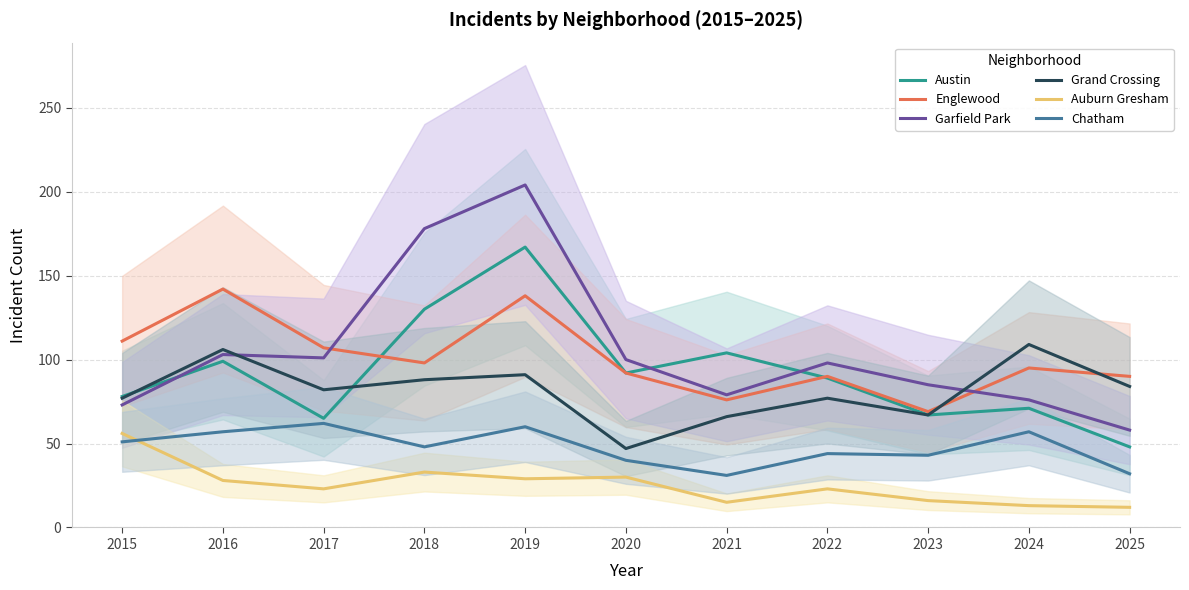

What is the average value of the Auburn Gresham series?

25